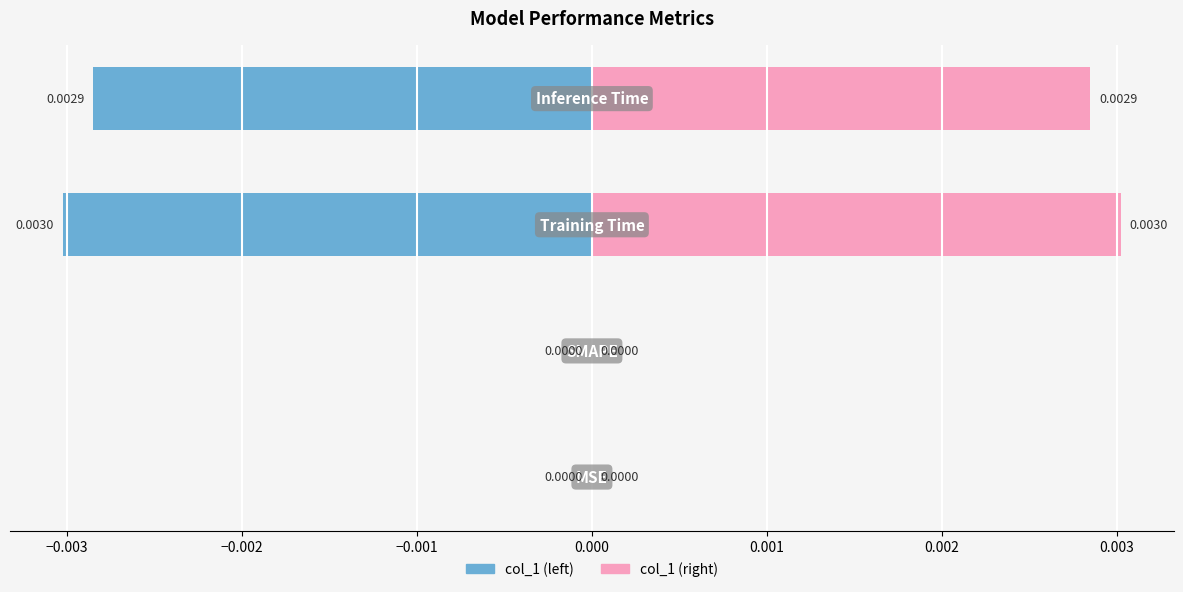

Which series has the largest total across all categories?

col_1 (right)